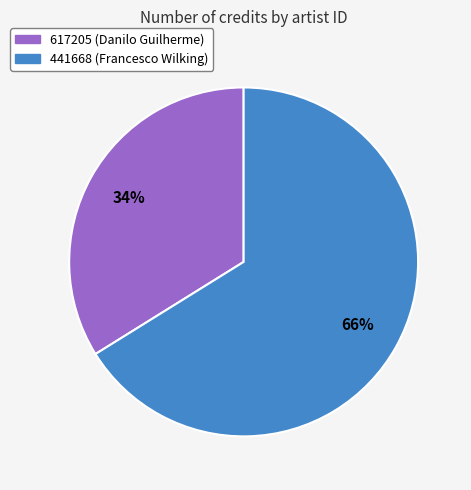

To the nearest percent, what percentage of the pie is 617205?

34%